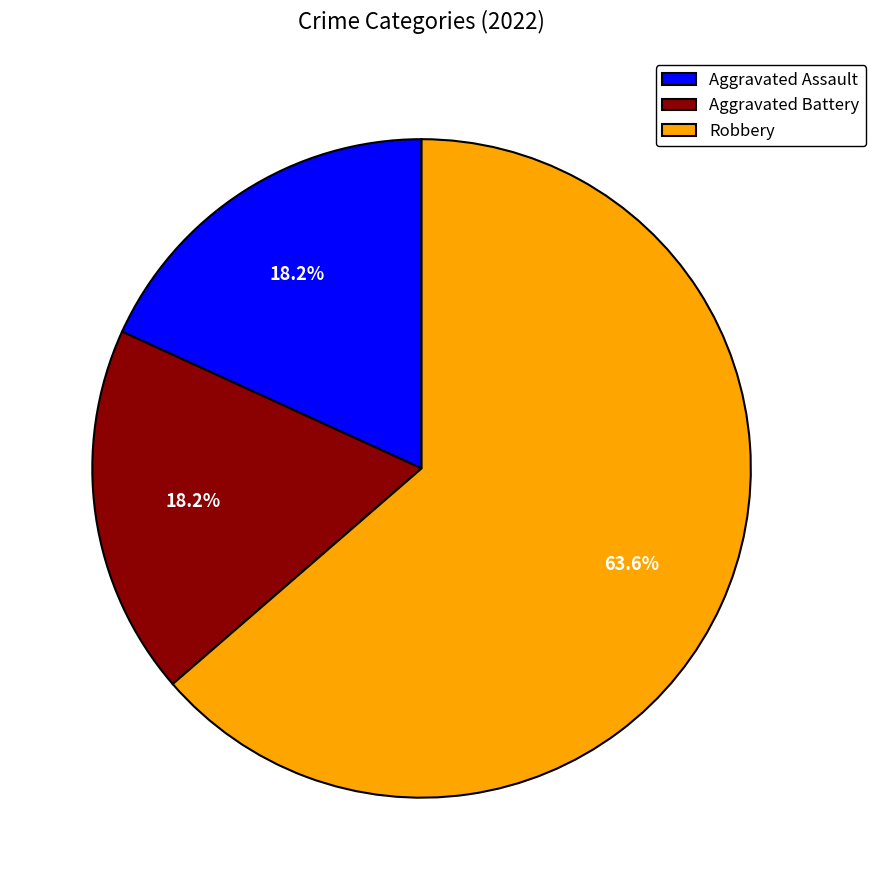

Which has a higher value, Aggravated Battery or Robbery?

Robbery